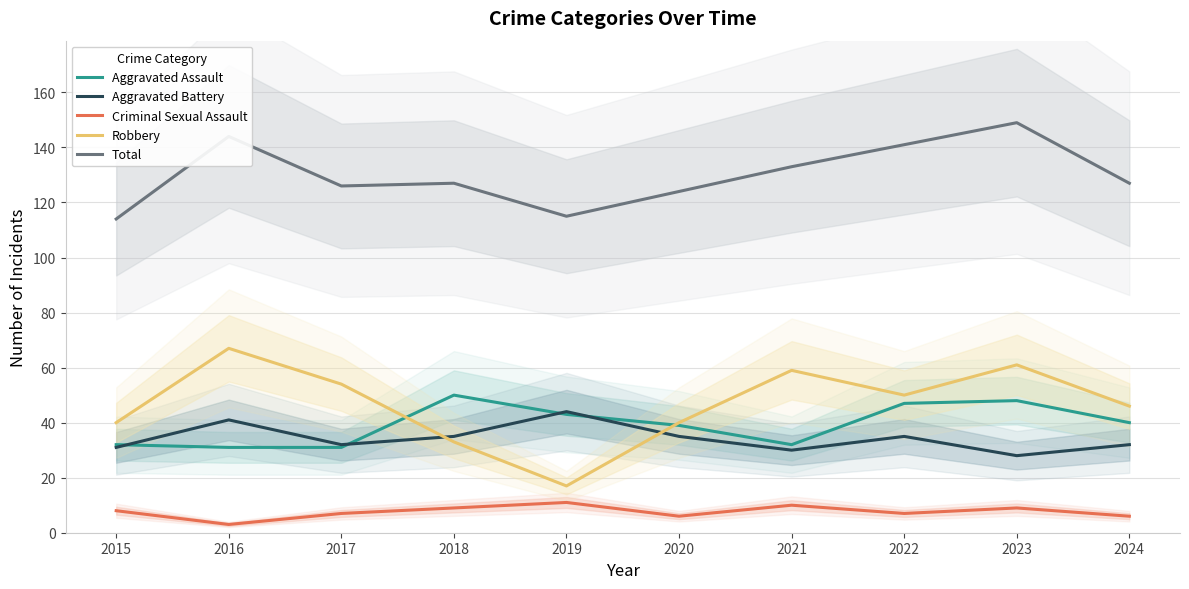

Is the value of Aggravated Assault at 2017 greater than the value of Total at 2020?

No